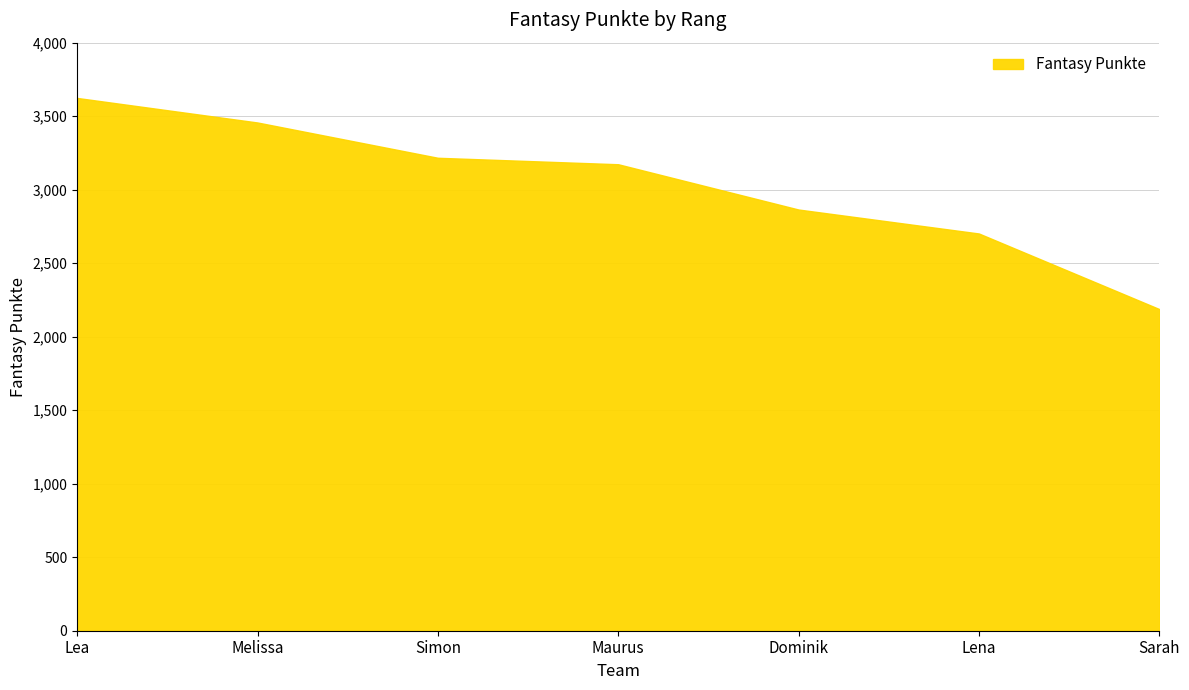

What is the average value?

3032